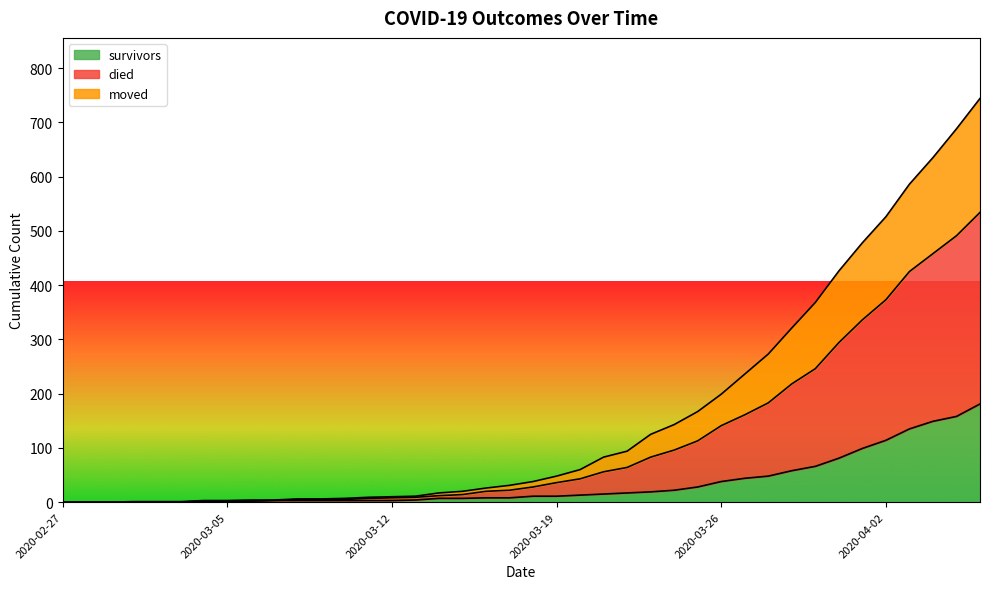

The value of moved at 2020-03-14 is 5. True or false?

False